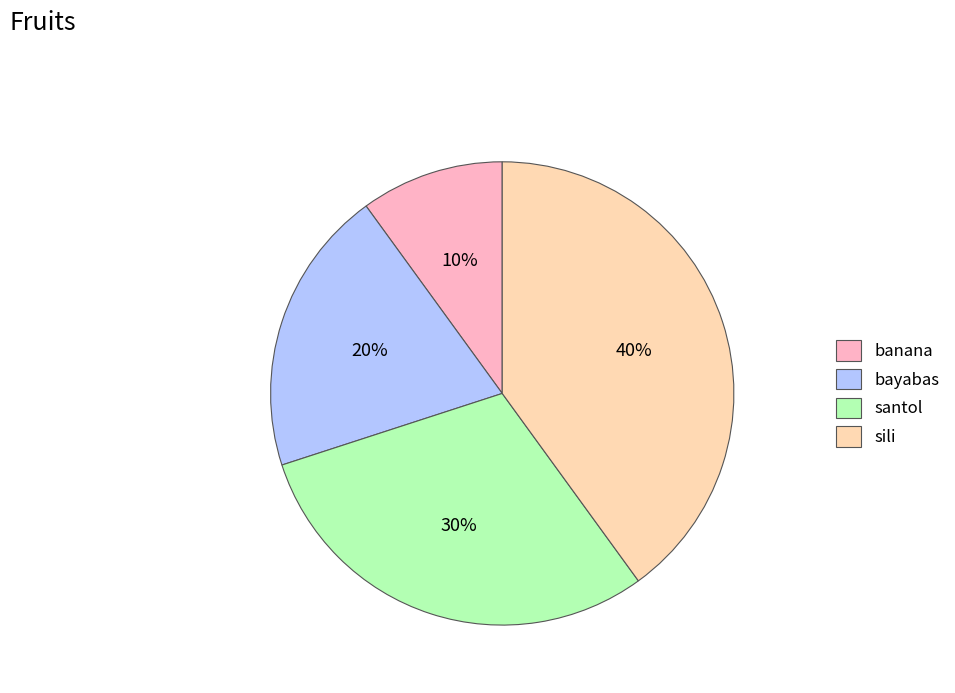

The banana slice represents 10% of the pie. True or false?

True